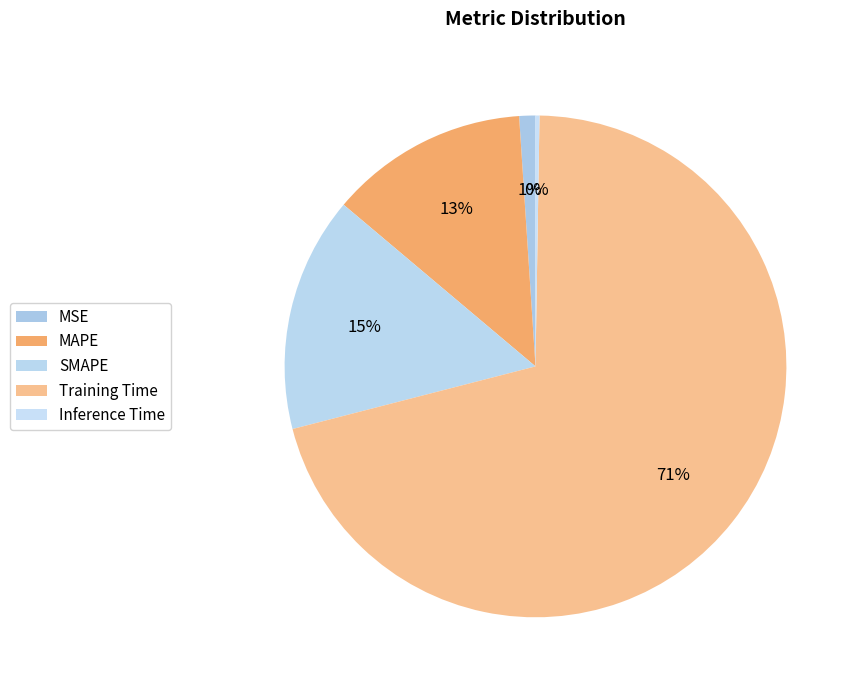

Does Inference Time account for over 50% of the chart?

No